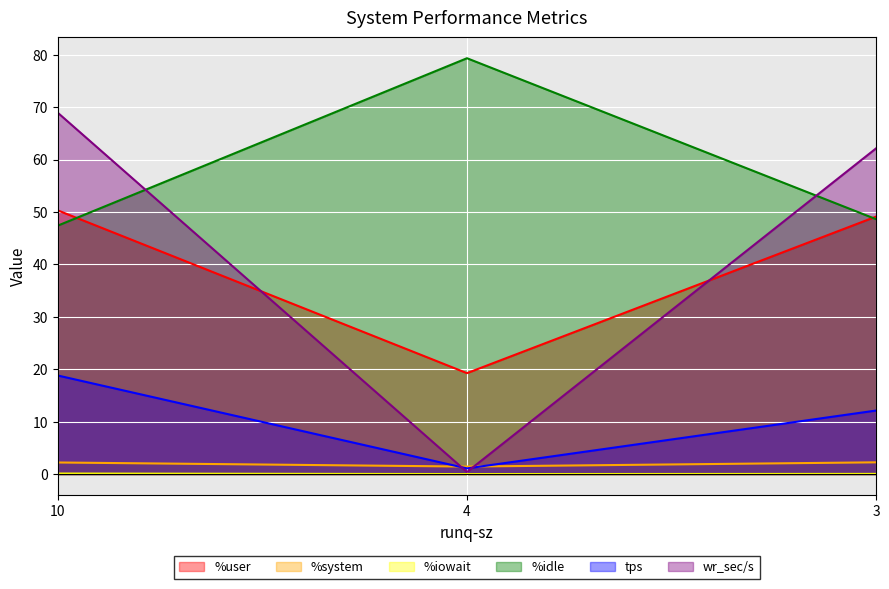

What is the difference between the %user values at 3 and 4?

29.9